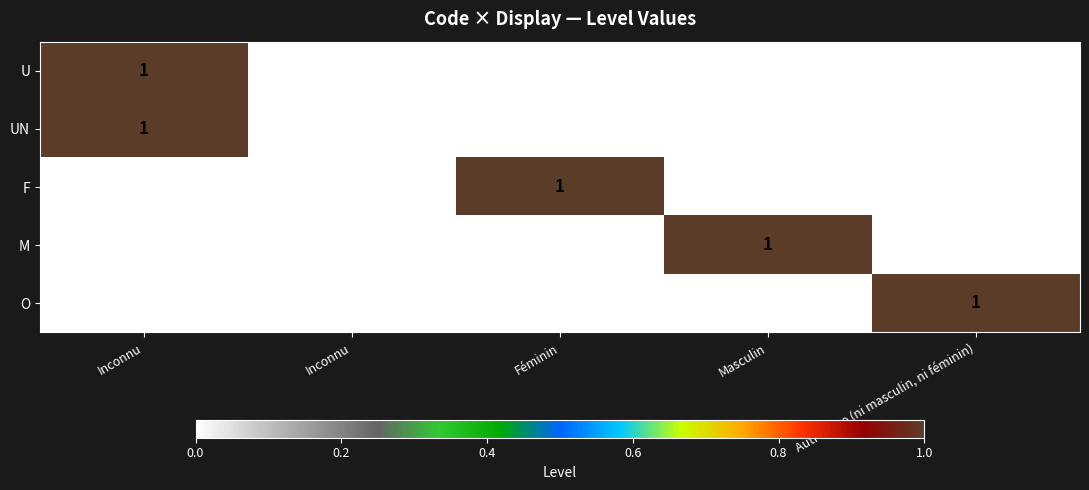

At how many categories does at least one series exceed 0?

4